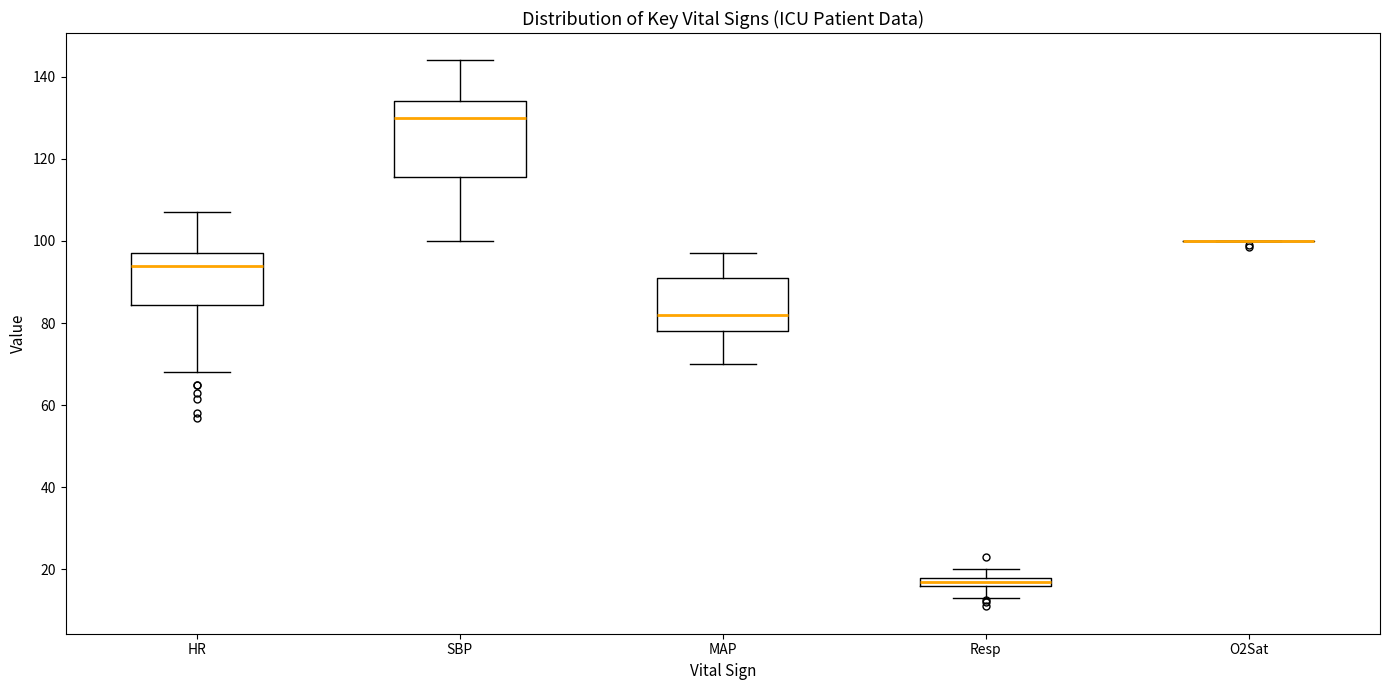

Comparing the boxes themselves (not the whiskers), which one is the tallest?

SBP